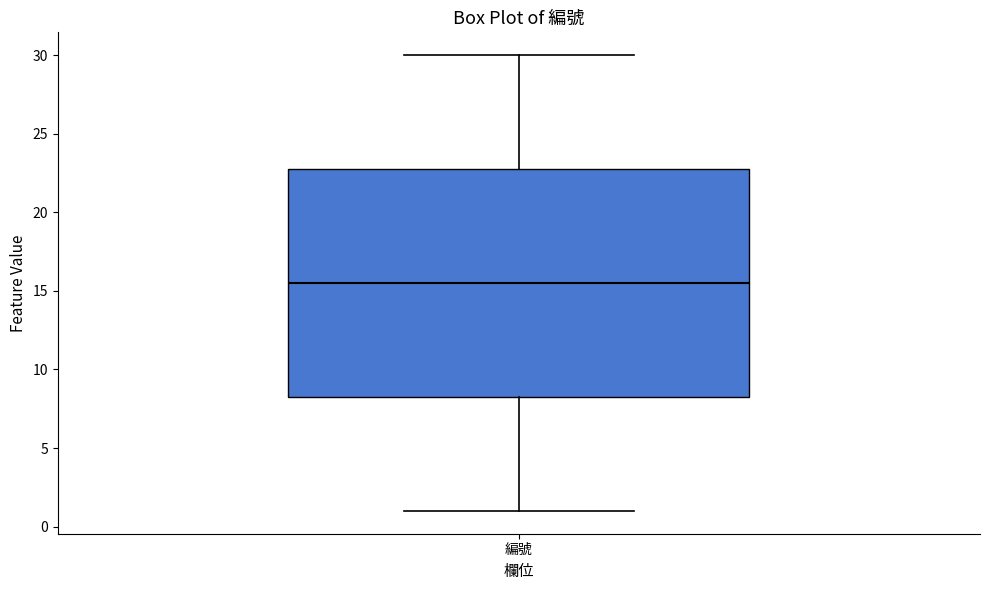

Where does the lower whisker of the box for 編號 end on the y-axis? The values are not printed on the chart, so give them approximately, as read against the axis.

1.0